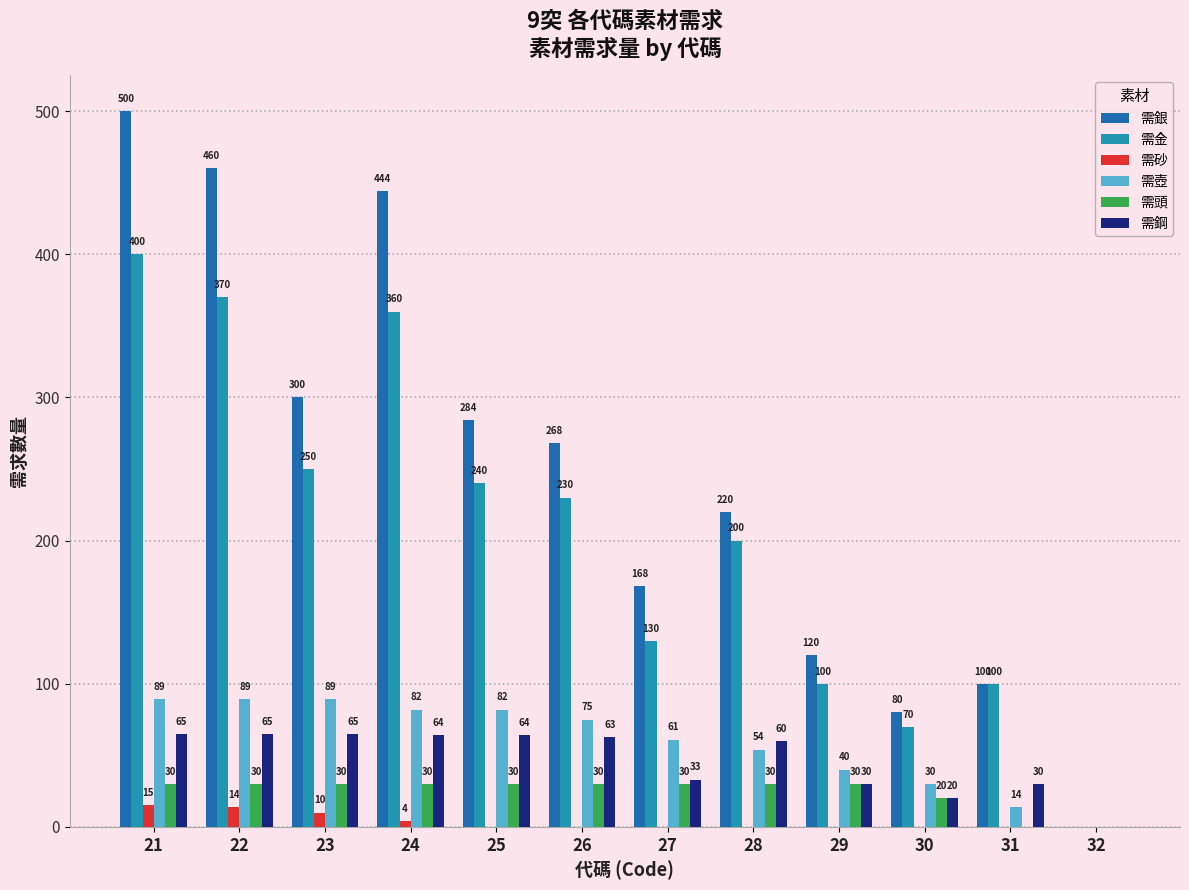

Reading left to right, extract all data points from this chart.

需銀: 500	460	300	444	284	268	168	220	120	80	100	0
需金: 400	370	250	360	240	230	130	200	100	70	100	0
需砂: 15	14	10	4	0	0	0	0	0	0	0	0
需壺: 89	89	89	82	82	75	61	54	40	30	14	0
需頭: 30	30	30	30	30	30	30	30	30	20	0	0
需鋼: 65	65	65	64	64	63	33	60	30	20	30	0